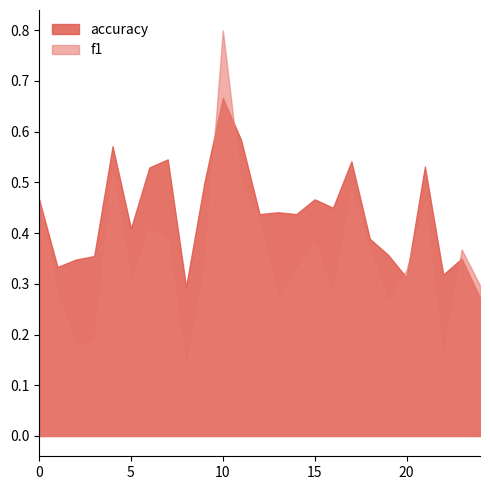

Which series has the largest range (max minus min)?

f1